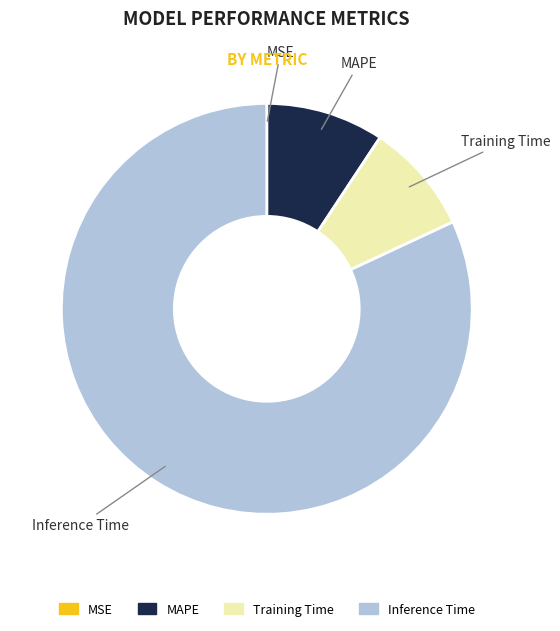

Does any single category account for the majority?

Yes